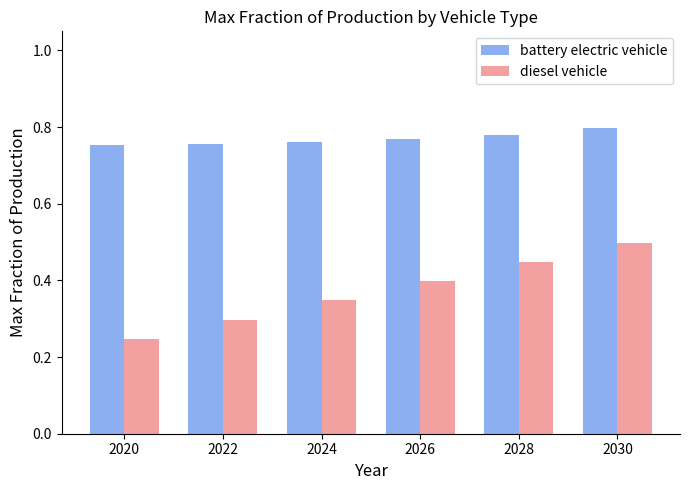

List the series in order of their peak value, highest first.

battery electric vehicle, diesel vehicle